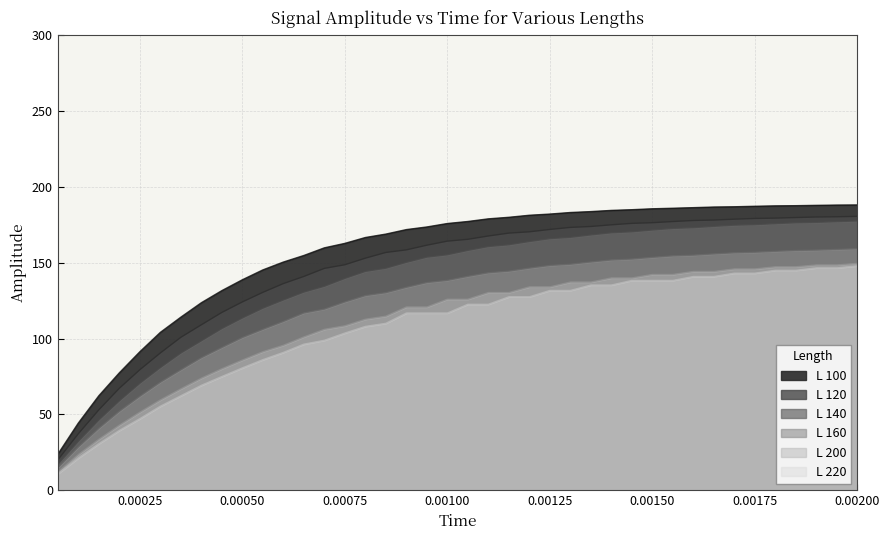

What is the smallest value displayed?

10.8